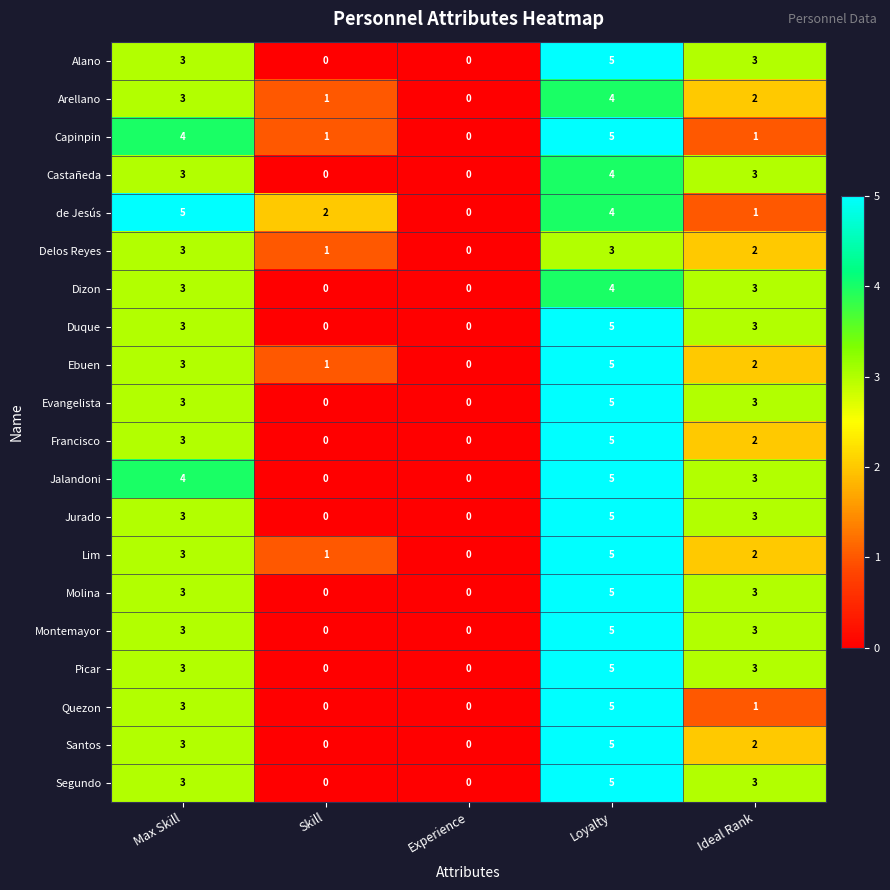

At which category is the sum across all series the highest?

Loyalty